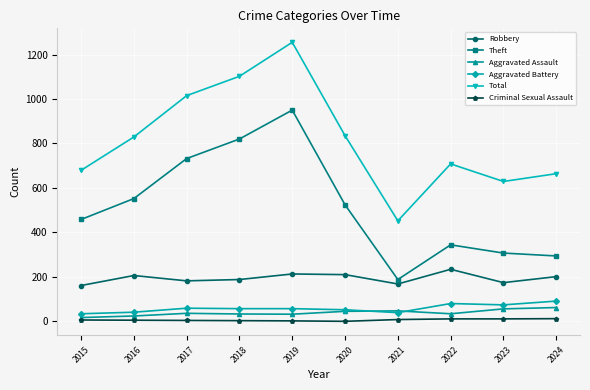

What is the difference between the highest and lowest values at 2016?

824